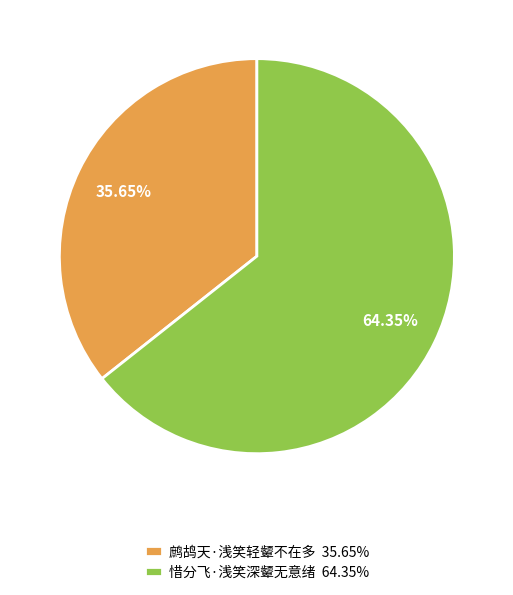

True or false: 鹧鸪天·浅笑轻颦不在多 accounts for 42% of the total.

False